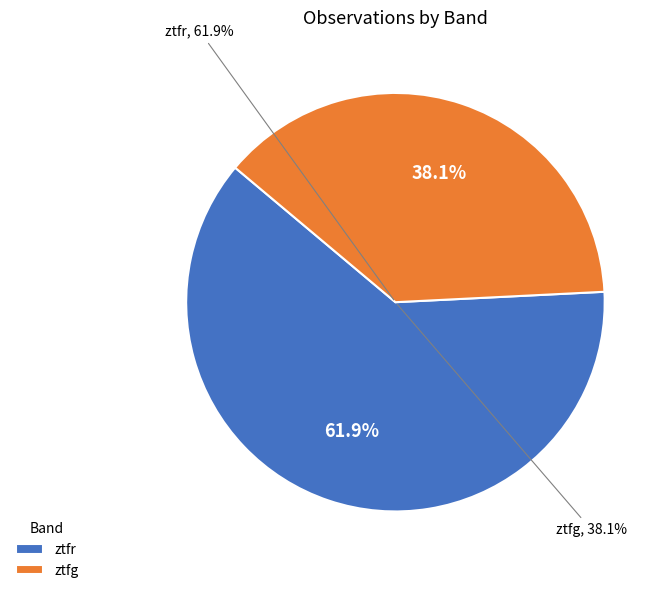

True or false: ztfg accounts for 27% of the total.

False